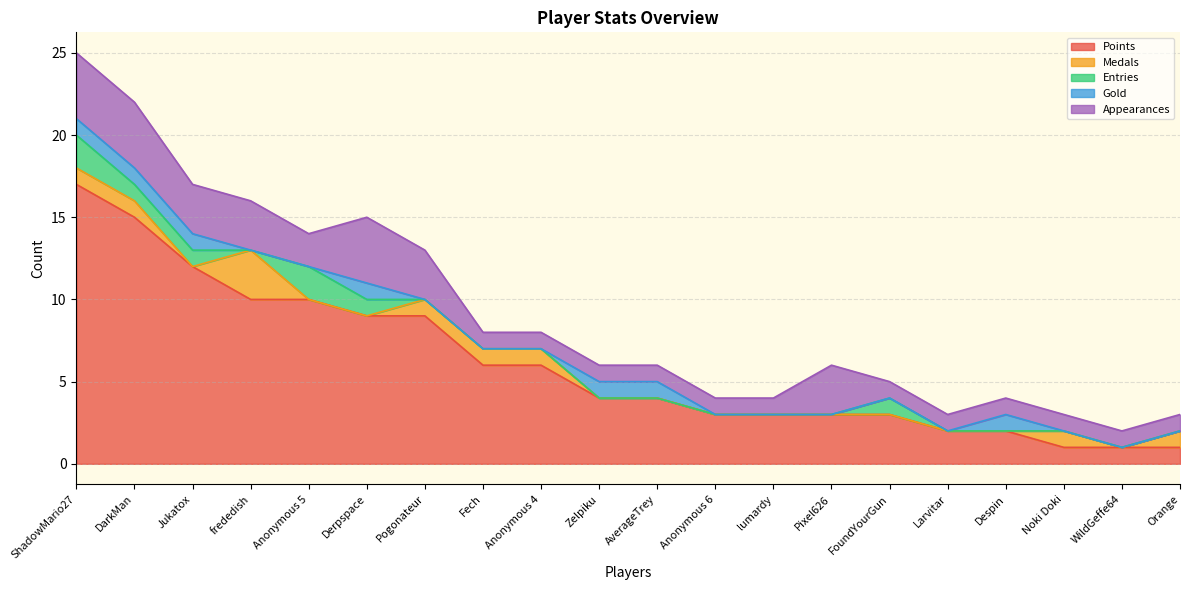

At which category is the sum across all series the highest?

ShadowMario27